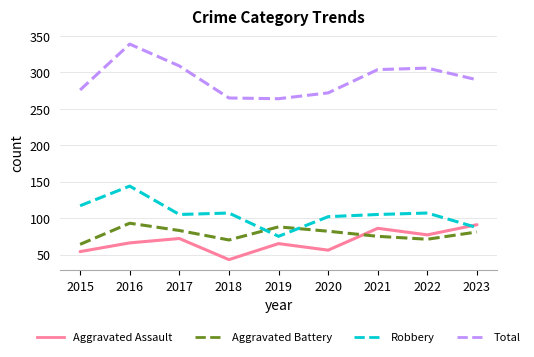

What is the average value of the Aggravated Battery series?

79